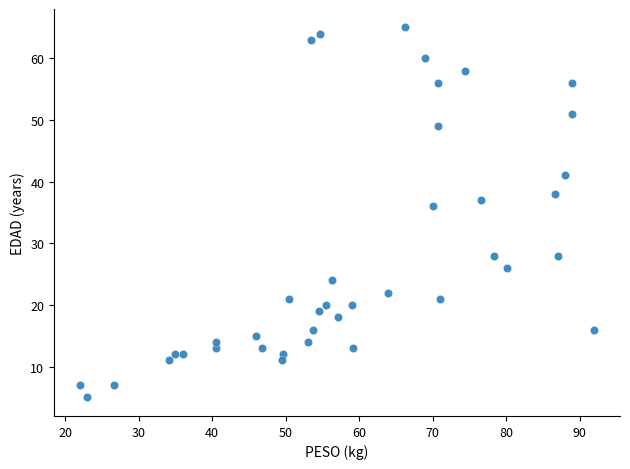

What is the range of Y values (max minus min)?

60